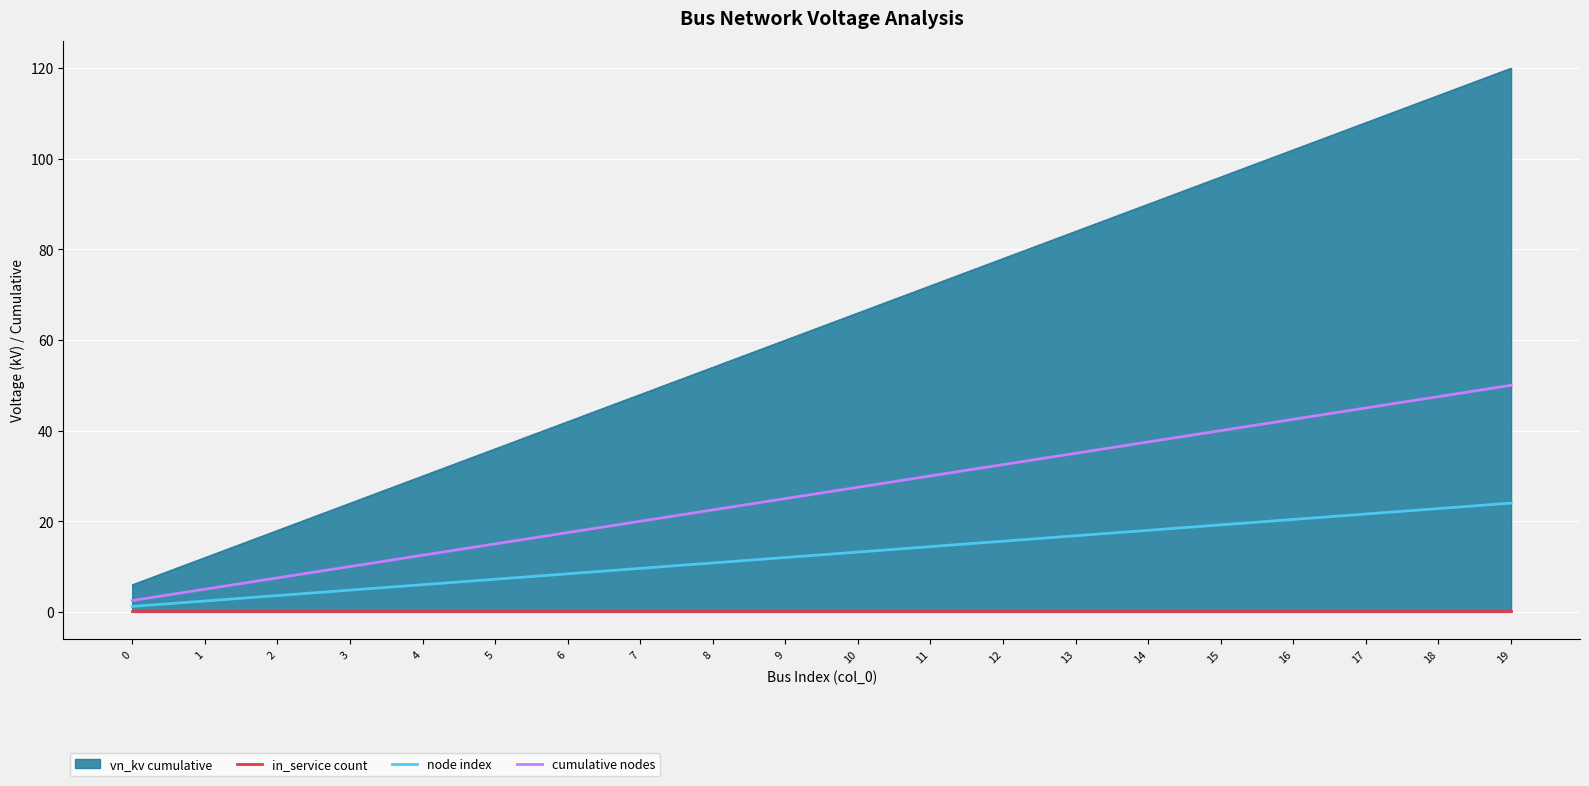

What is the maximum value shown in the chart?

120.0